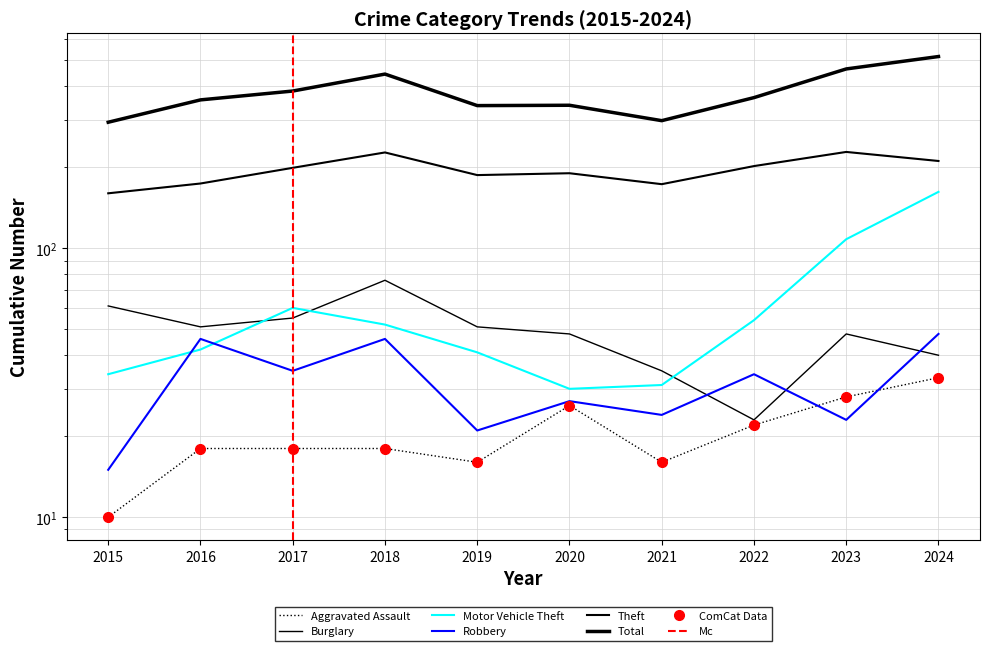

At which label does Total reach its peak?

2024